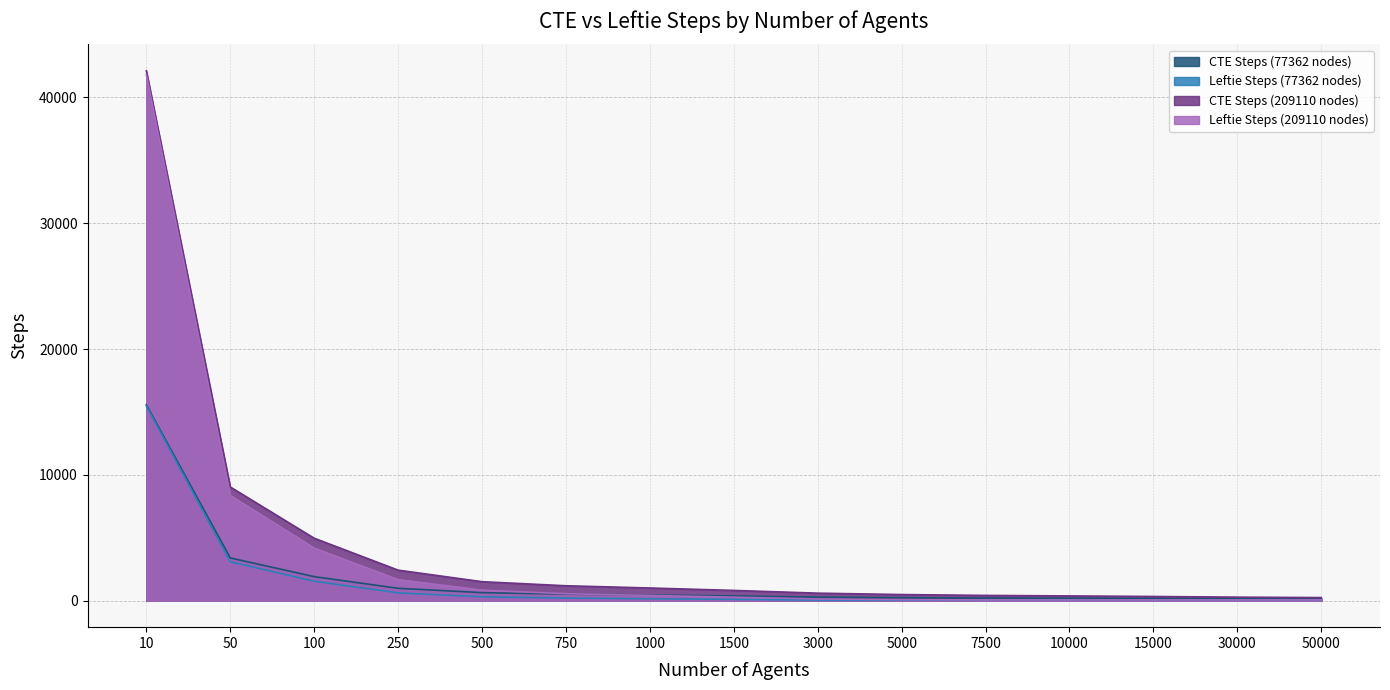

At which label is CTE Steps (77362 nodes) closest to 7852?

50